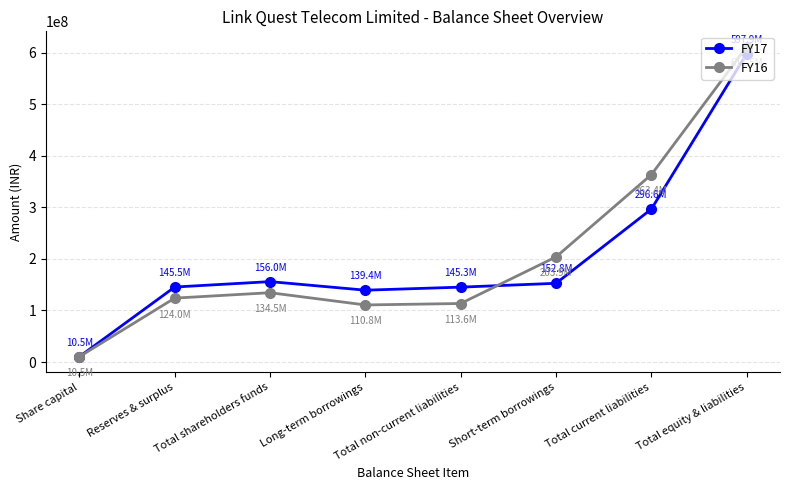

How many values in the FY17 series are below 152754274?

4